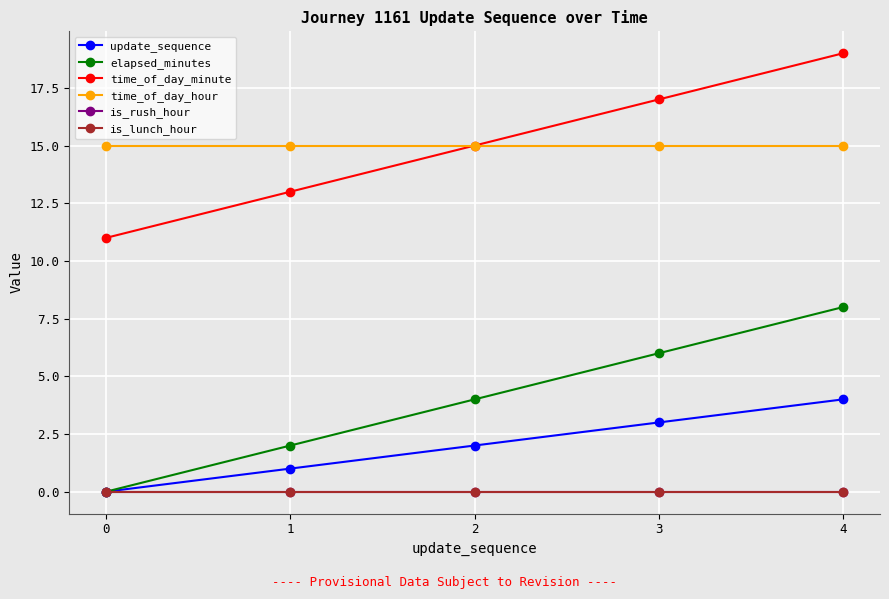

Reading left to right, list all the values displayed in this chart.

update_sequence: 0=0	1=1	2=2	3=3	4=4
elapsed_minutes: 0=0	1=2	2=4	3=6	4=8
time_of_day_minute: 0=11	1=13	2=15	3=17	4=19
time_of_day_hour: 0=15	1=15	2=15	3=15	4=15
is_rush_hour: 0=0	1=0	2=0	3=0	4=0
is_lunch_hour: 0=0	1=0	2=0	3=0	4=0